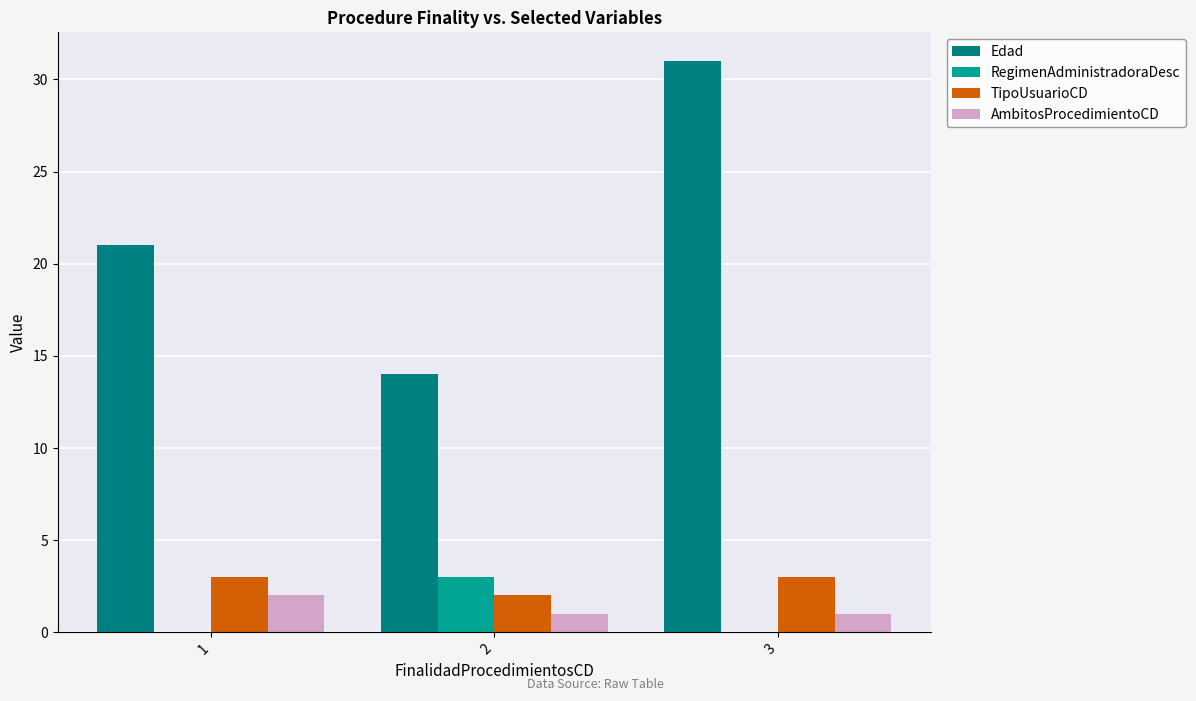

True or false: RegimenAdministradoraDesc has a value of -2 at 3.

False